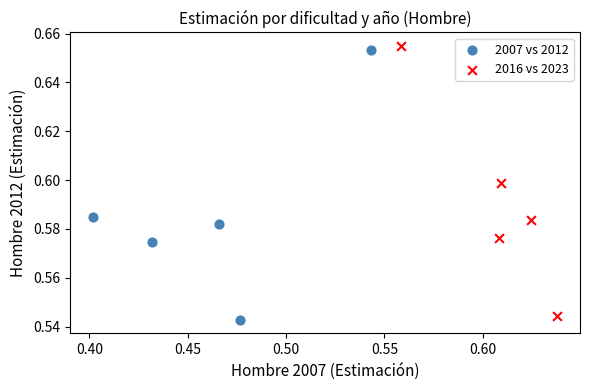

Which series reaches the maximum Y coordinate?

2016 vs 2023